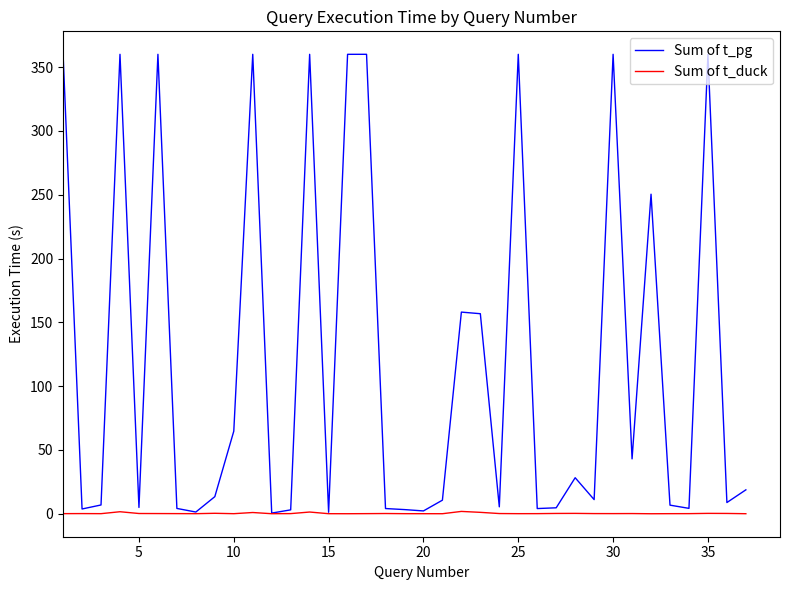

Which series has the largest range (max minus min)?

Sum of t_pg